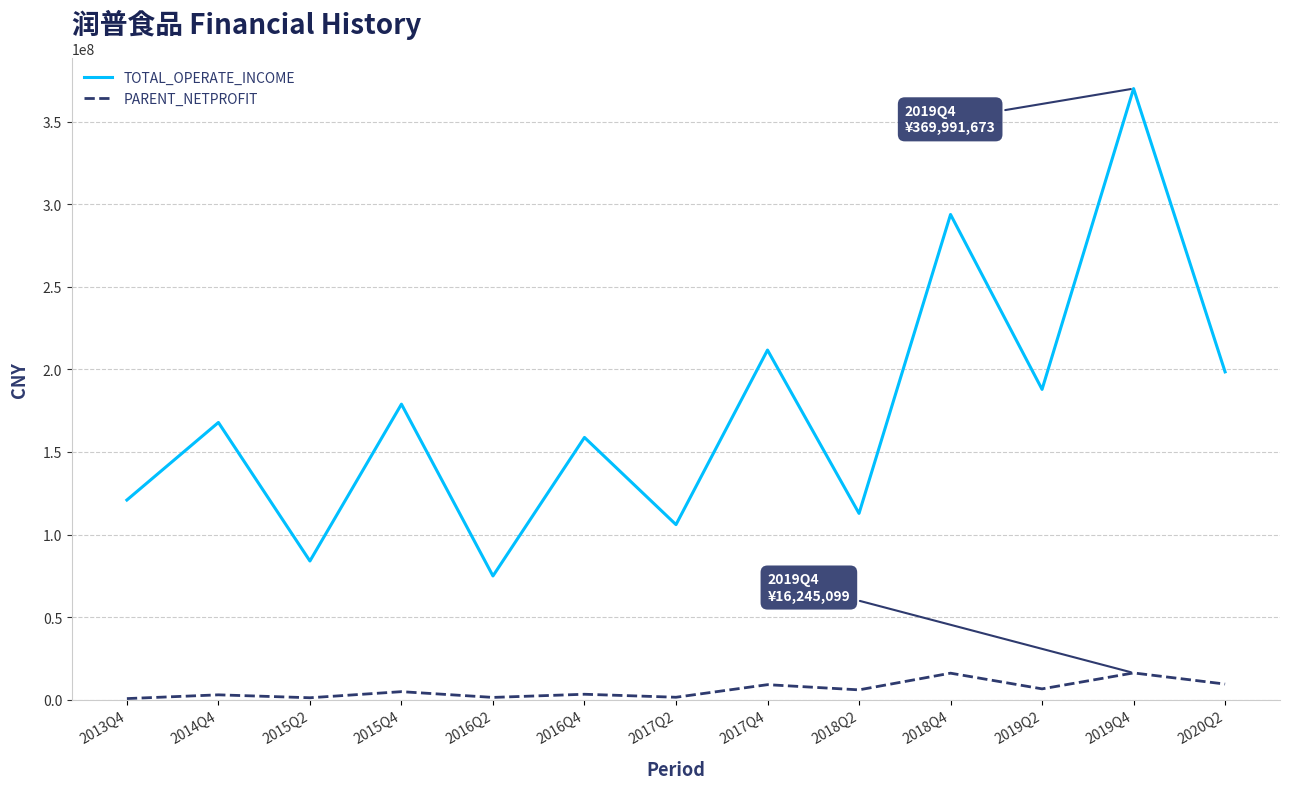

What is the difference between the maximum and minimum values in the TOTAL_OPERATE_INCOME series?

295040229.0